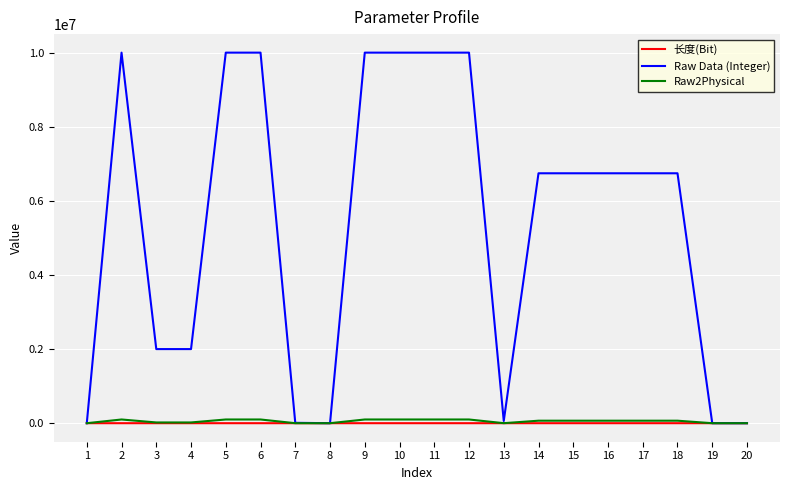

Which series has the widest spread of values?

Raw Data (Integer)